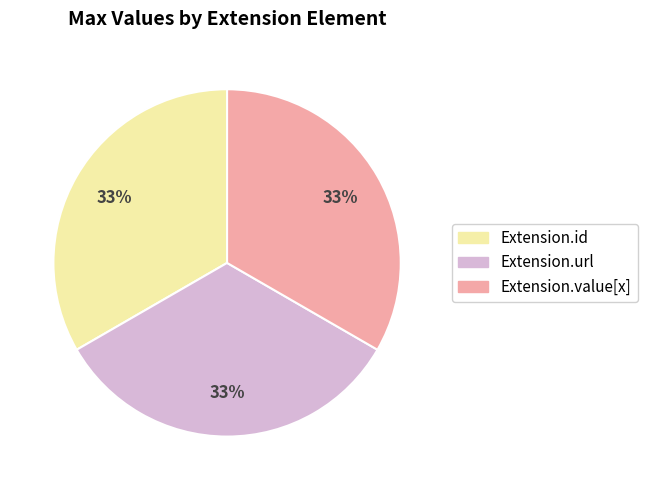

How many segments does this pie chart have?

3